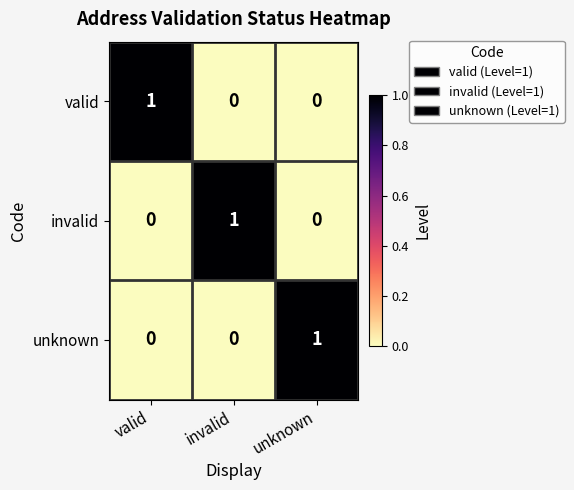

At how many categories does at least one series exceed 0?

3